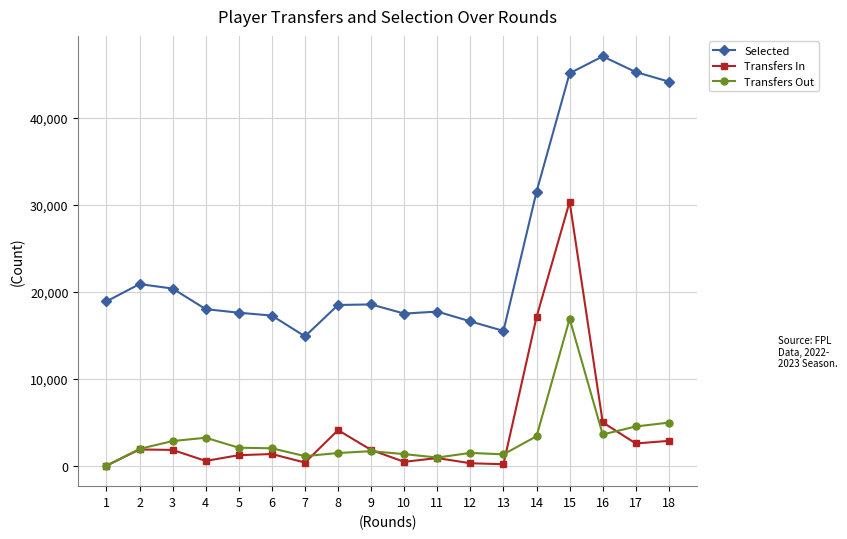

True or false: Transfers Out and Selected intersect in this chart.

False